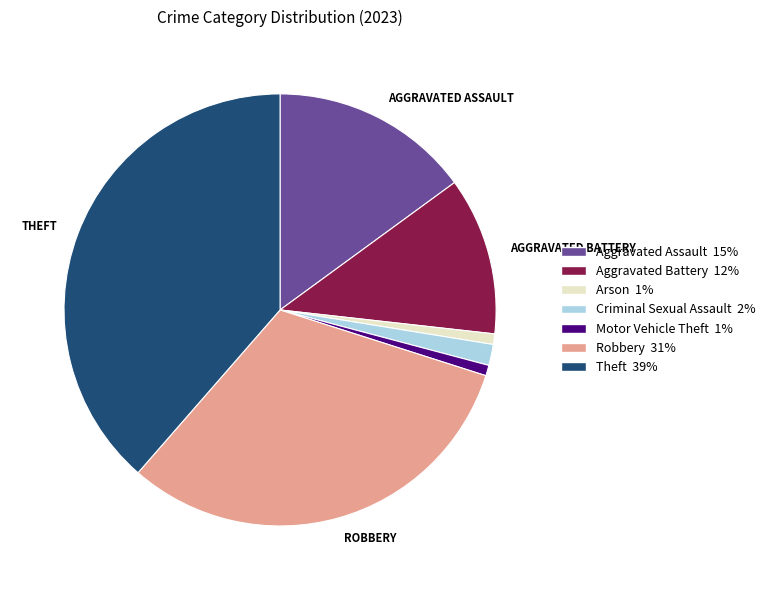

Is there any slice that represents more than half of the pie?

No